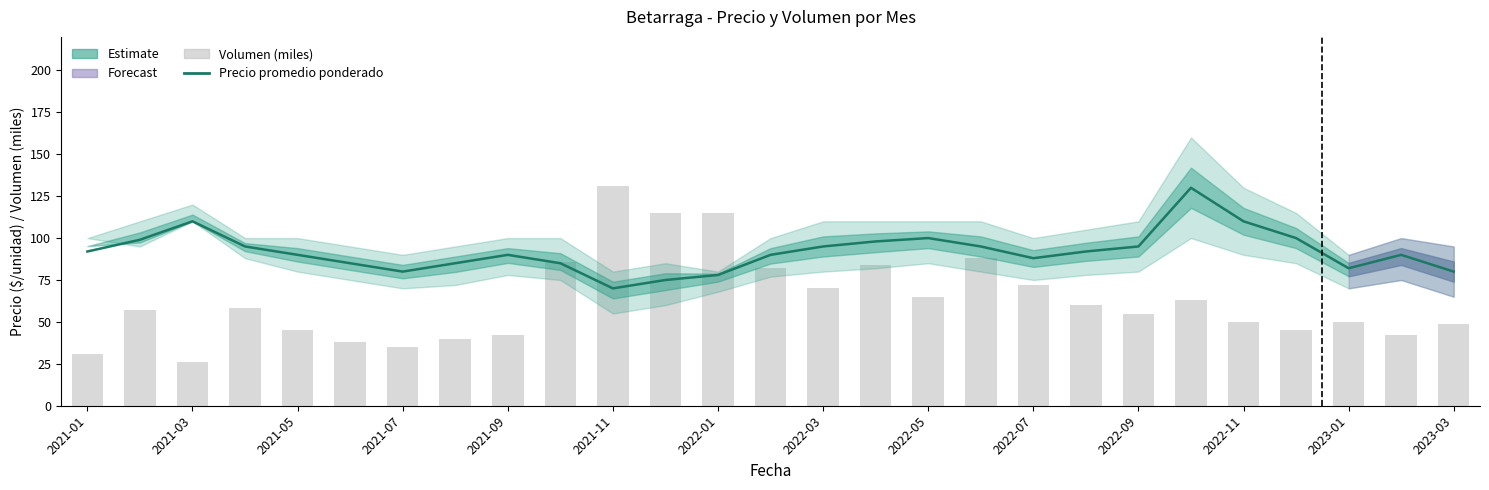

What is the maximum value for Volumen (miles)?

131